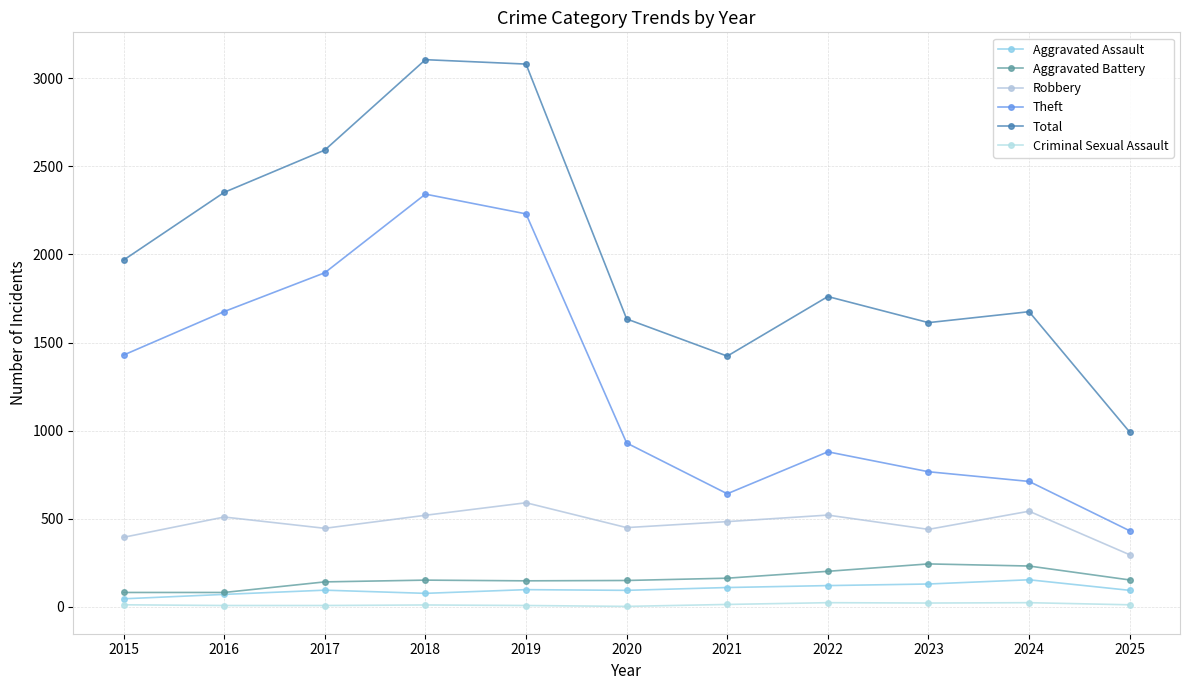

Between 2016 and 2019, which series saw the biggest shift?

Total